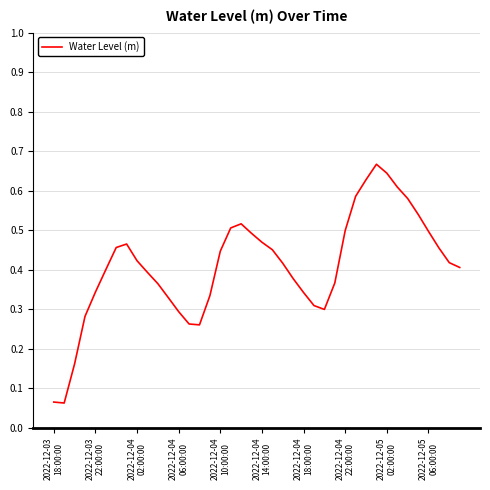

List the labels in order of value, largest first.

31, 32, 30, 33, 29, 34, 35, 18, 17, 28, 36, 19, 20, 2022-12-04
22:00:00, 2022-12-04
18:00:00, 37, 21, 16, 2022-12-05
02:00:00, 38, 22, 39, 2022-12-04
14:00:00, 2022-12-05
06:00:00, 23, 27, 10, 2022-12-04
10:00:00, 24, 15, 11, 25, 26, 12, 2022-12-04
06:00:00, 13, 14, 2022-12-04
02:00:00, 2022-12-03
18:00:00, 2022-12-03
22:00:00